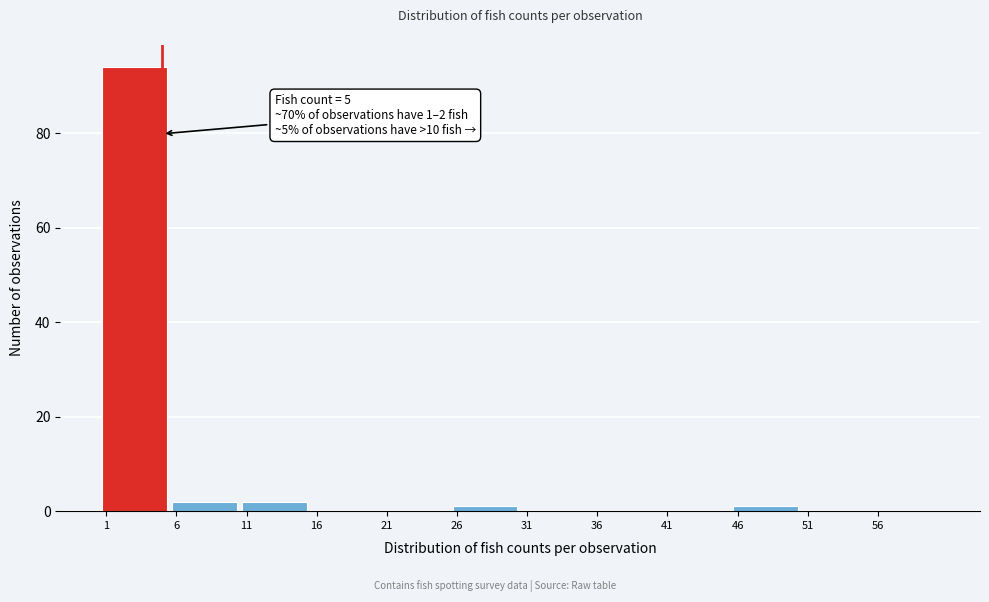

Over which range of the x-axis is the bar tallest?

0.5 to 5.5